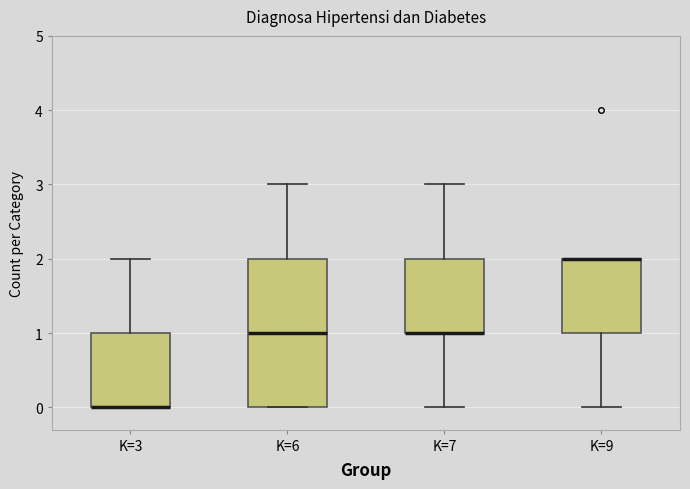

Reading left to right, read every box against the y-axis: the position of its median line, the range the box covers, and the ends of its whiskers. The values are not printed on the chart, so give them approximately, as read against the axis.

K=3: median 0 (drawn on the box's lower edge), box 0 to 1, whiskers 0 to 2
K=6: median 1, box 0 to 2, whiskers 0 to 3
K=7: median 1 (drawn on the box's lower edge), box 1 to 2, whiskers 0 to 3
K=9: median 2 (drawn on the box's upper edge), box 1 to 2, whiskers 0 to 2